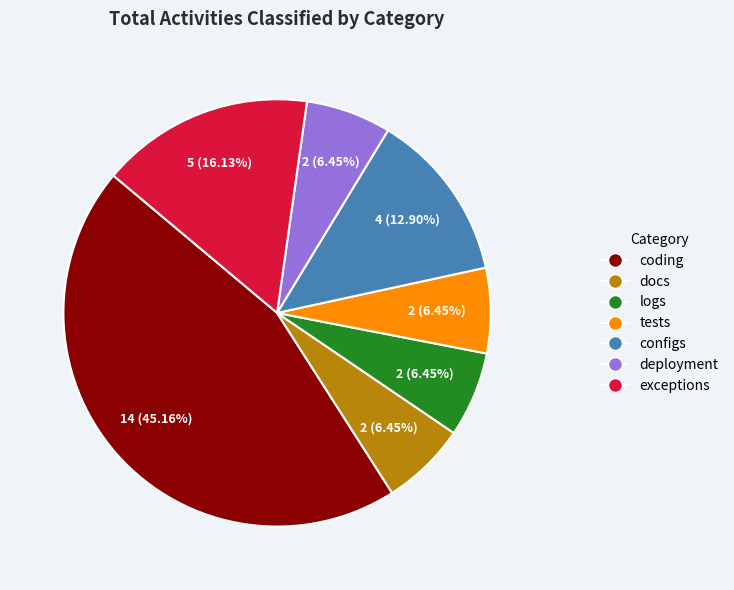

Which slice is the largest?

coding